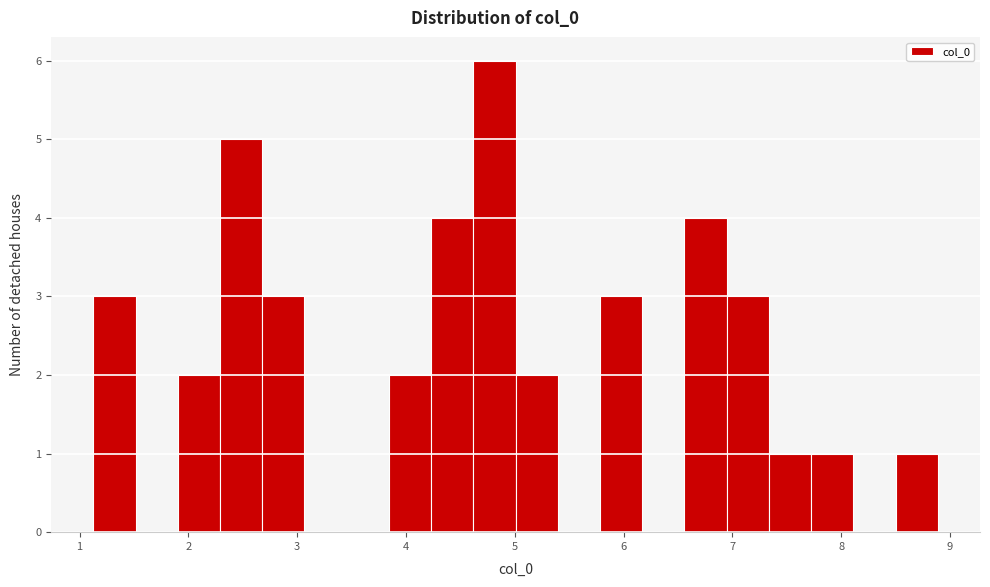

Read against the x-axis, roughly where is the centre of the tallest bar?

4.8